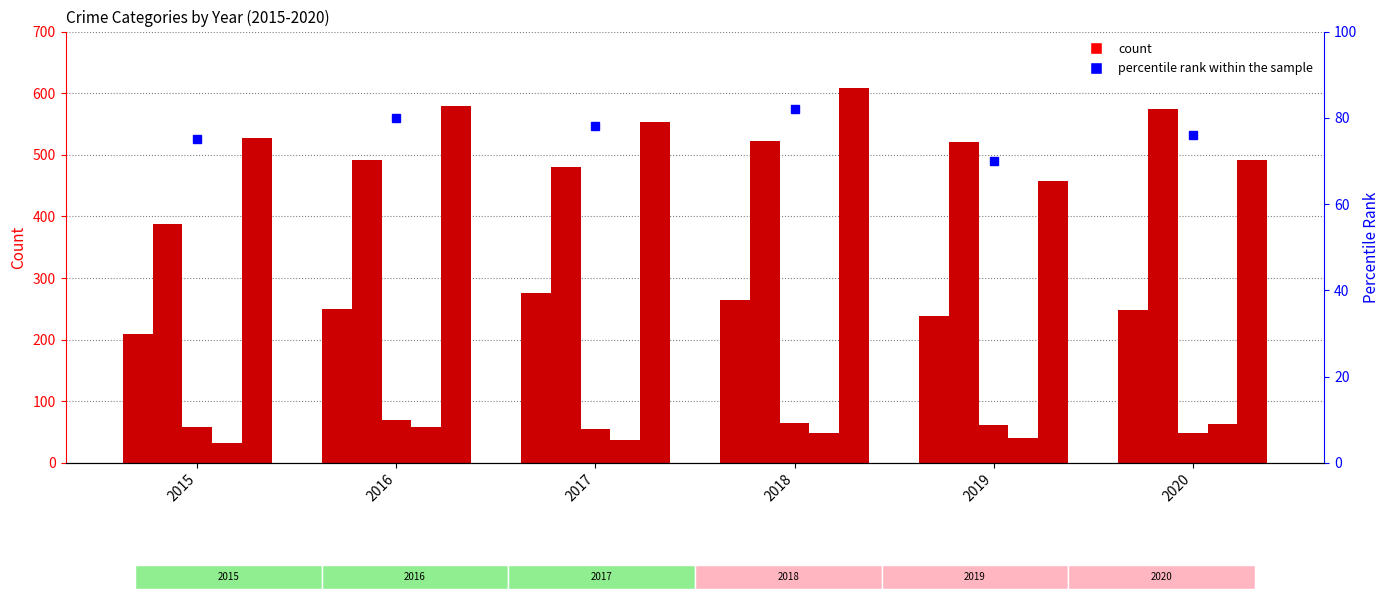

Reading left to right, what are all the values shown in this chart?

Aggravated Assault: 210	250	276	265	238	249
Aggravated Battery: 387	491	480	522	520	574
Criminal Sexual Assault: 58	69	55	65	61	49
Homicide: 32	59	37	49	40	63
Robbery: 527	579	553	608	458	491
percentile rank within the sample: 75	80	78	82	70	76